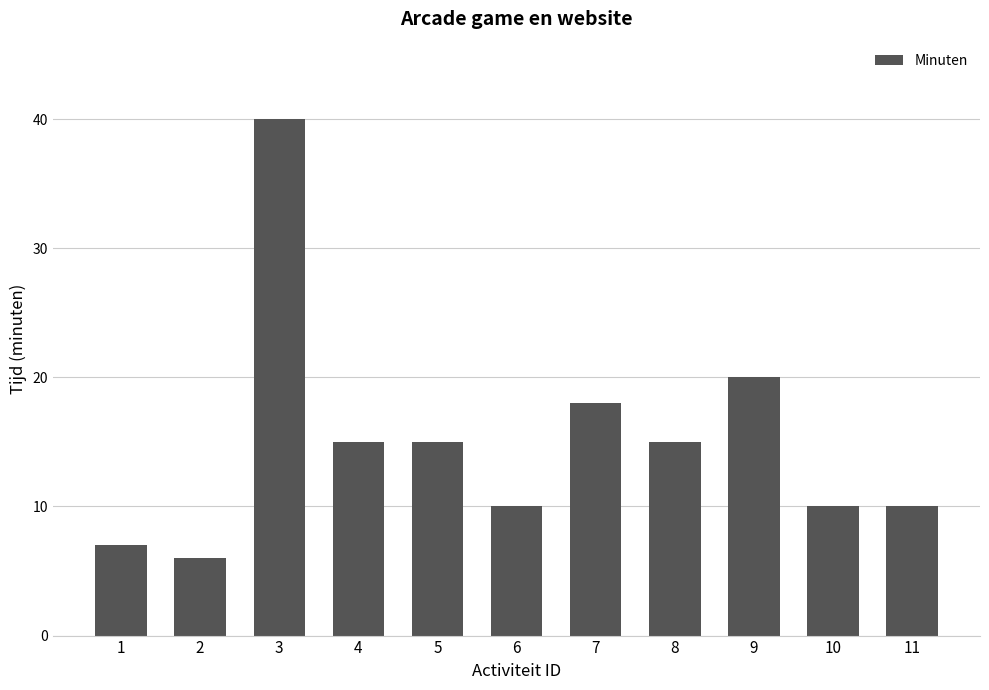

What is the smallest value displayed?

6